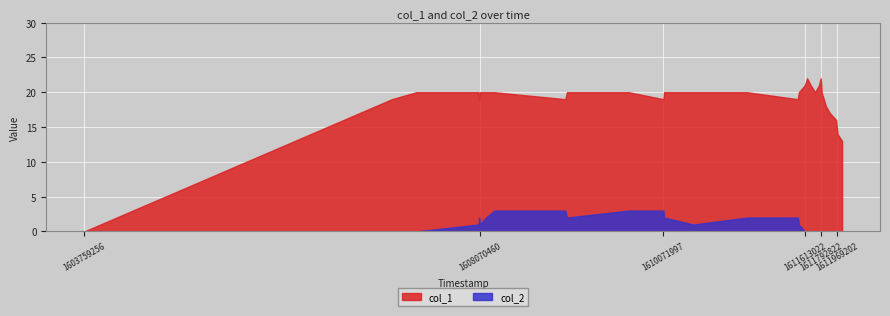

List the series in order of their peak value, lowest first.

col_2, col_1